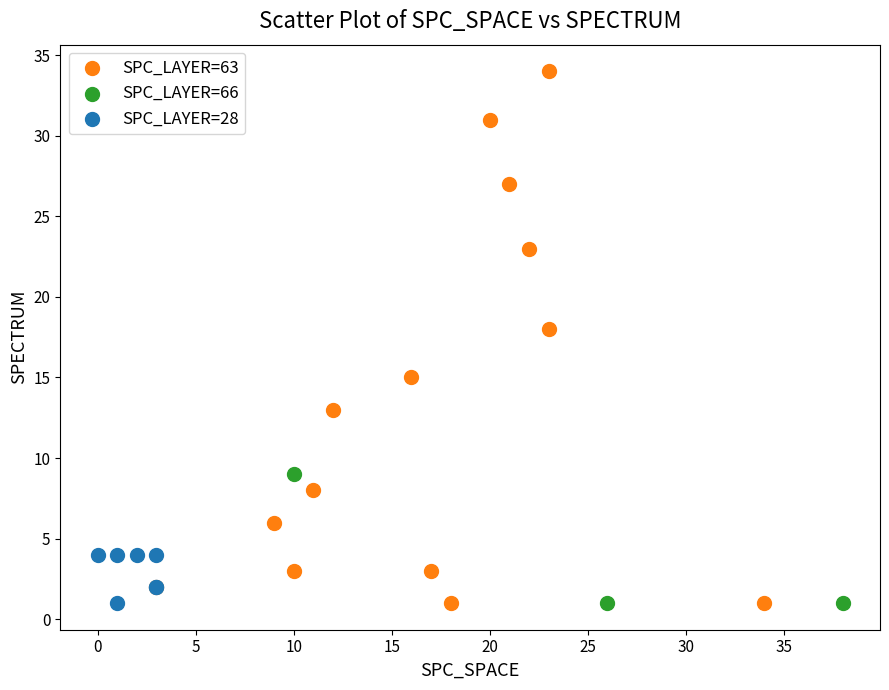

Which series has the largest Y range (max minus min)?

SPC_LAYER=63